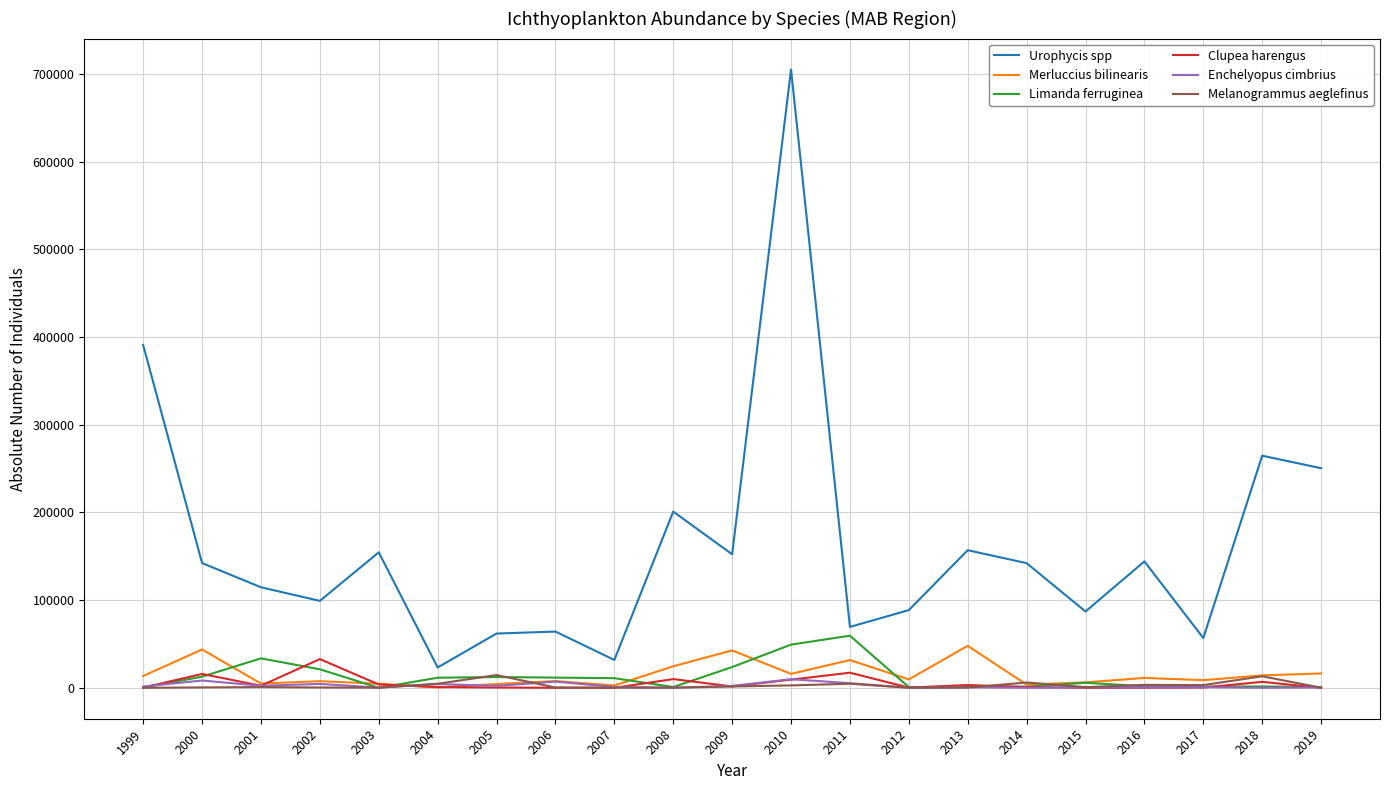

True or false: Urophycis spp and Limanda ferruginea cross at least once.

False